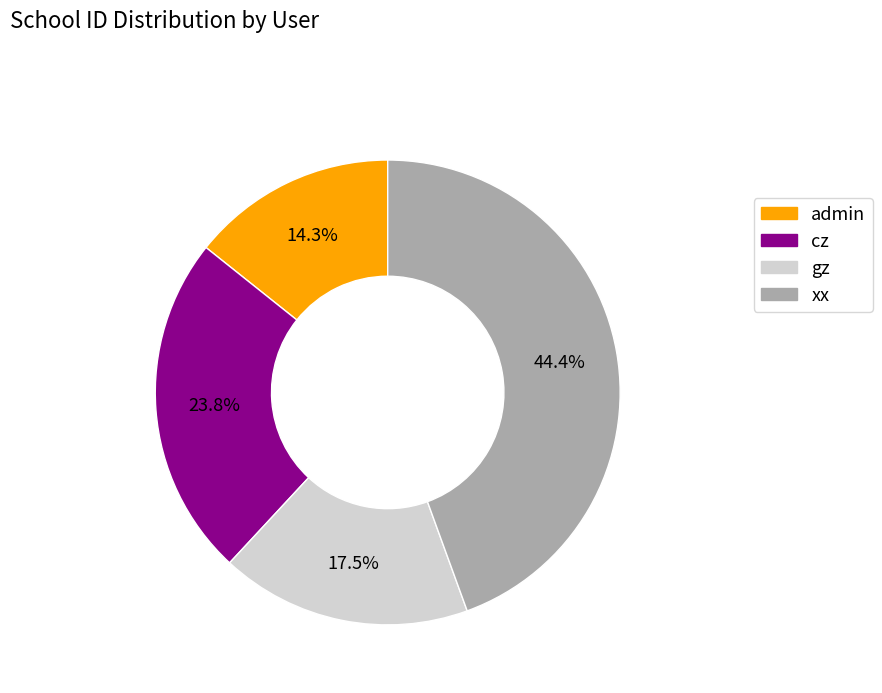

What percentage is the xx slice, to the nearest percent?

44%